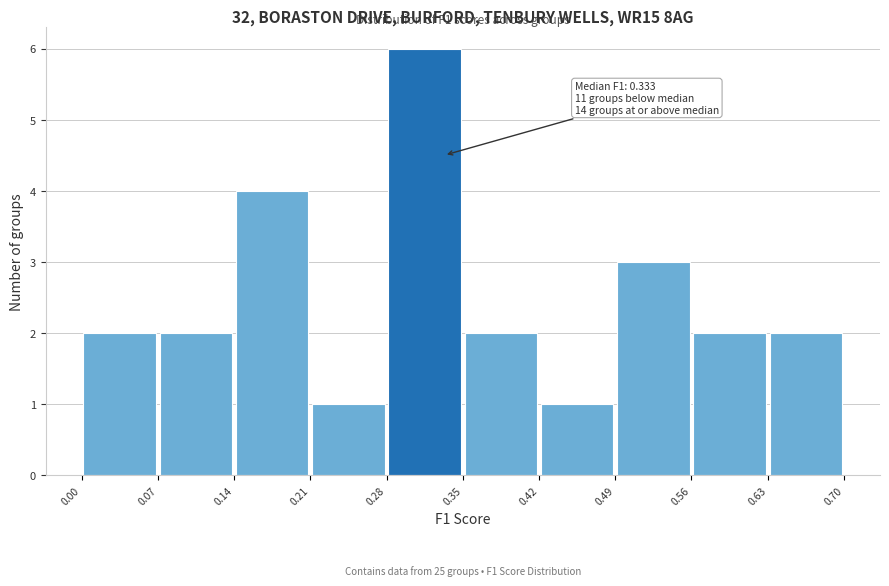

Over which range of the x-axis is the bar tallest?

0.28 to 0.35